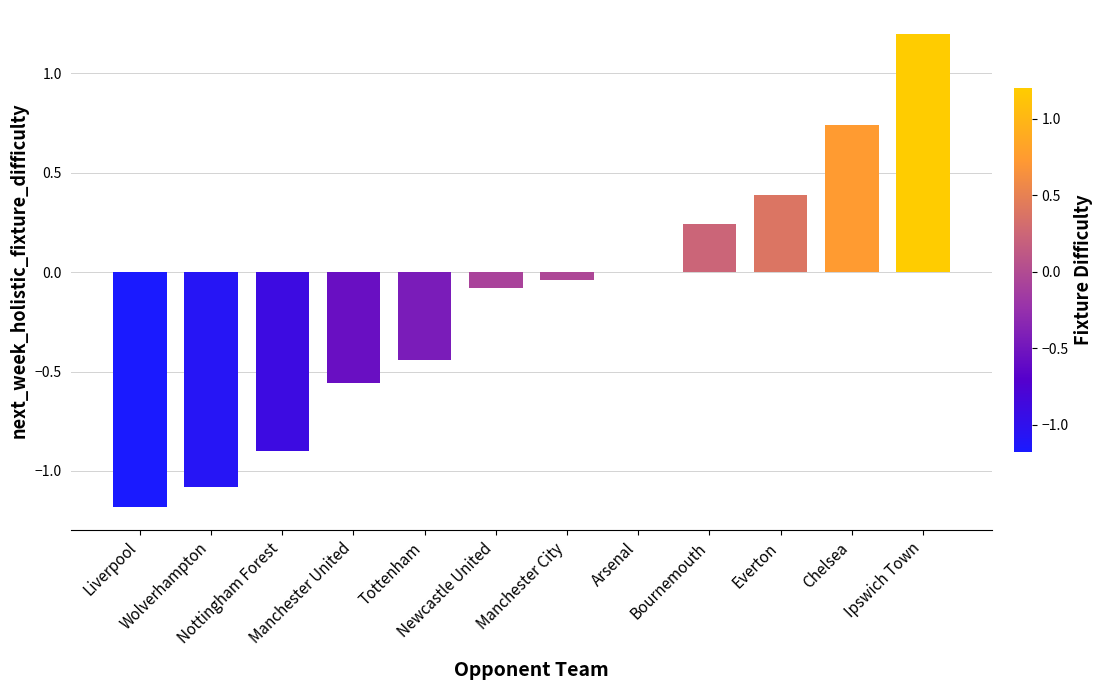

What is the greatest value displayed?

1.2